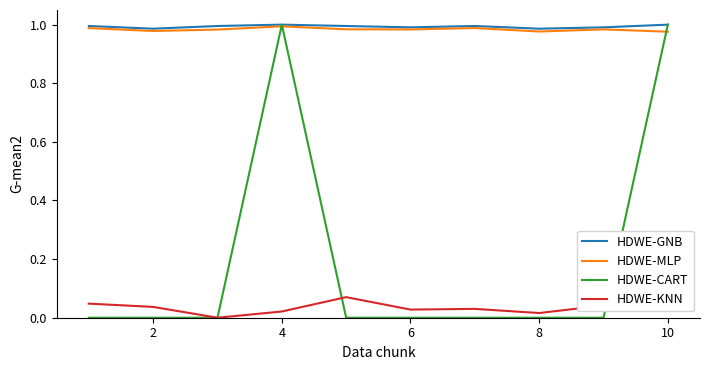

At how many categories does at least one series exceed 0?

10